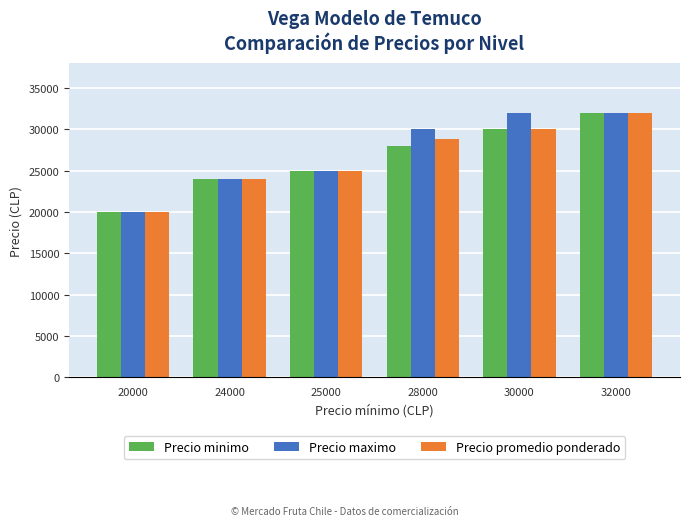

Where is Precio promedio ponderado nearest to the value 26000?

25000